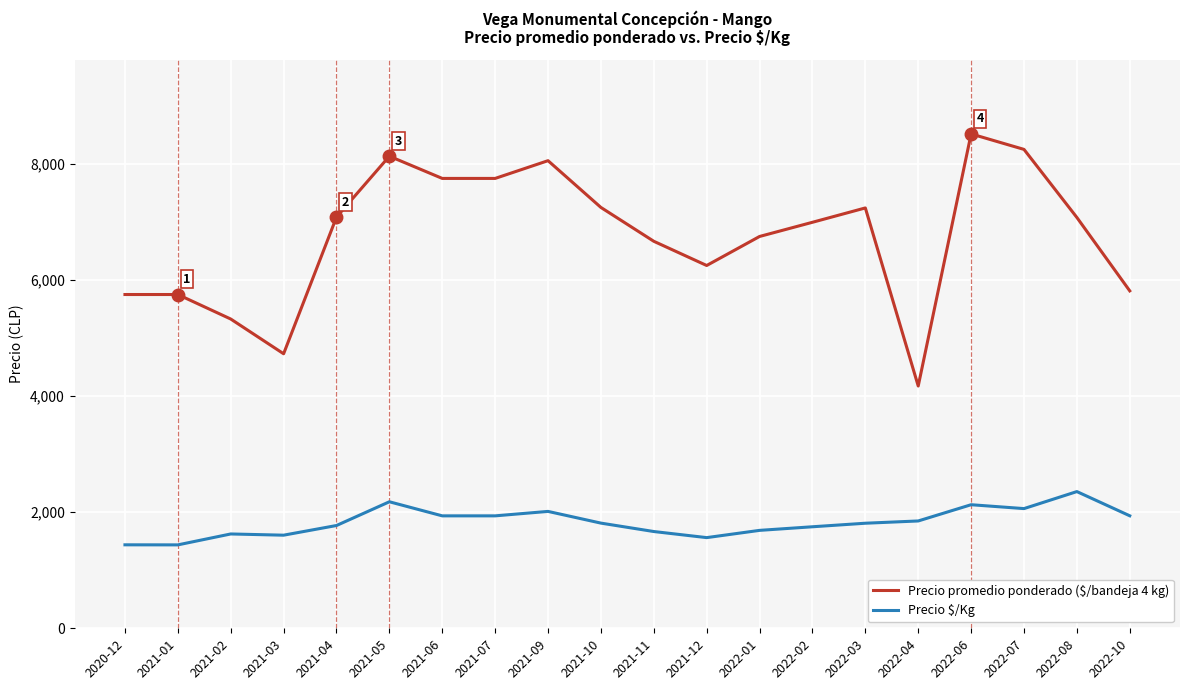

What is the total value across all series at 2022-03?

9051.5